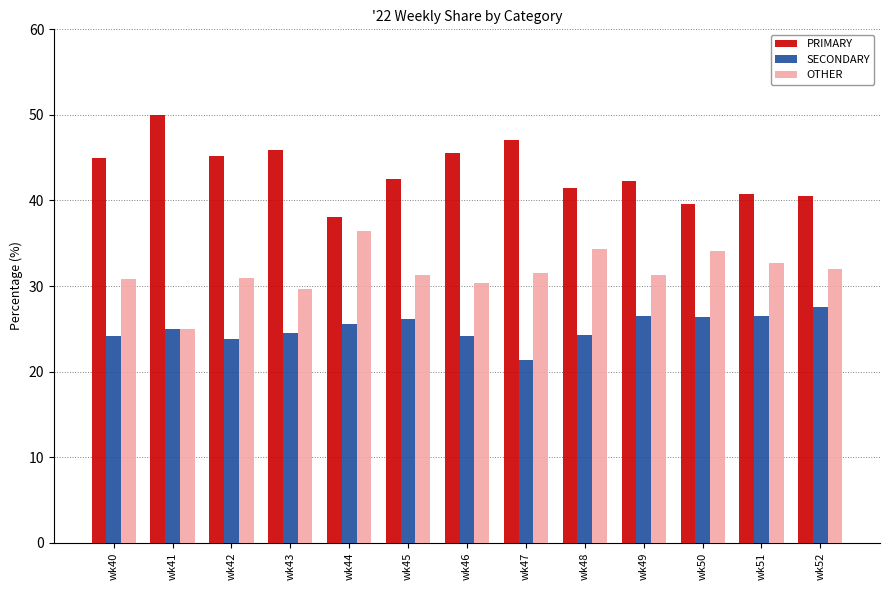

What is the sum of all SECONDARY values?

325.9